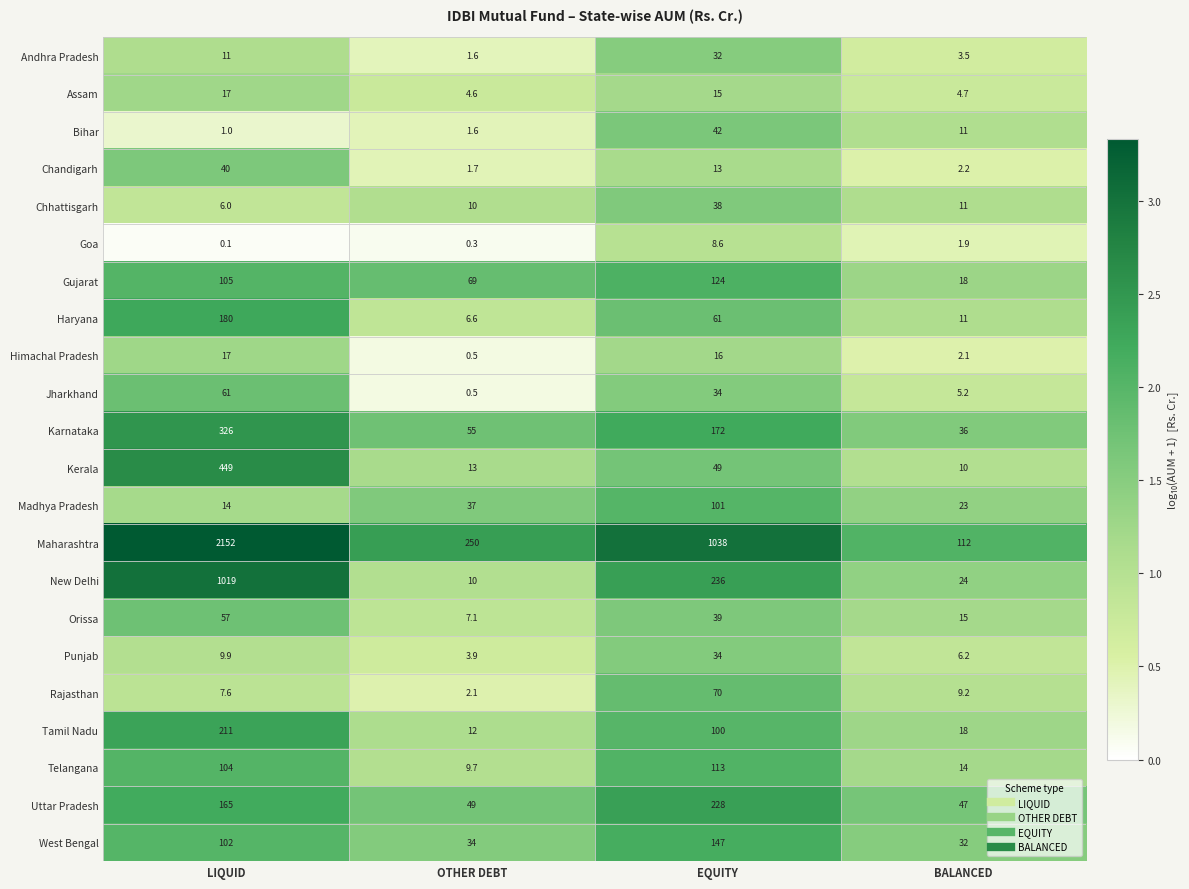

At which label is Madhya Pradesh closest to 57?

OTHER DEBT